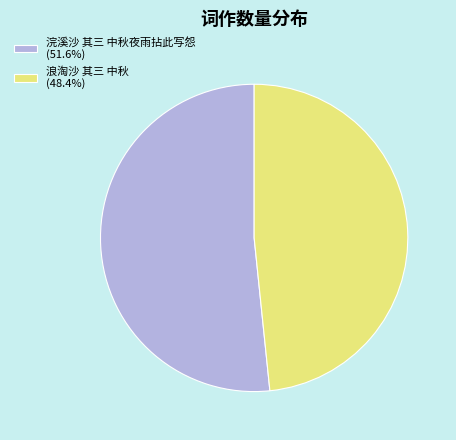

How many segments does this pie chart have?

2